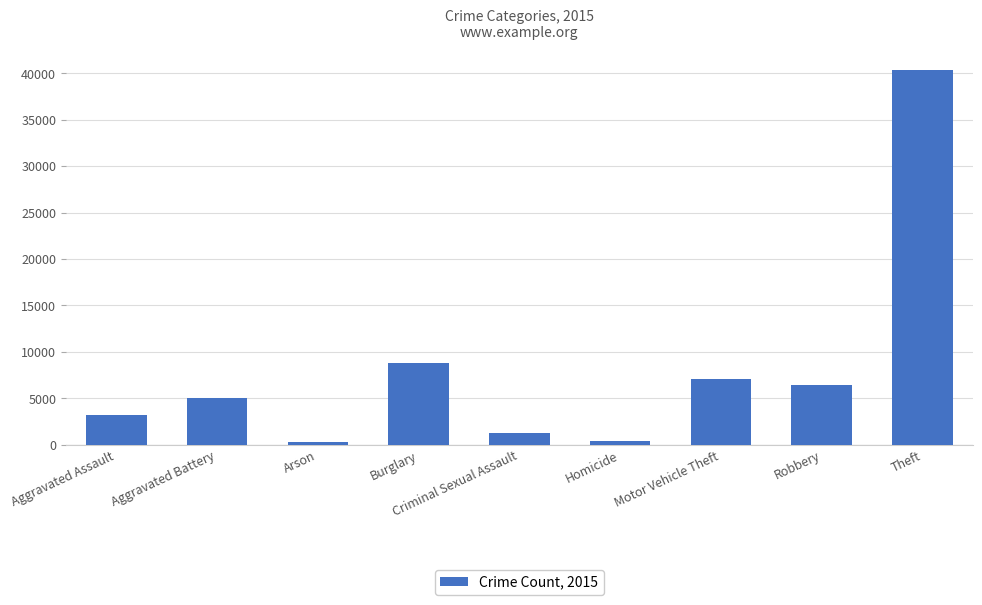

How many data points does each series have?

9